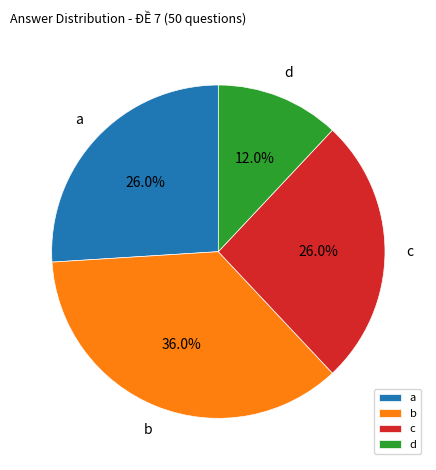

Which has a higher value, c or d?

c